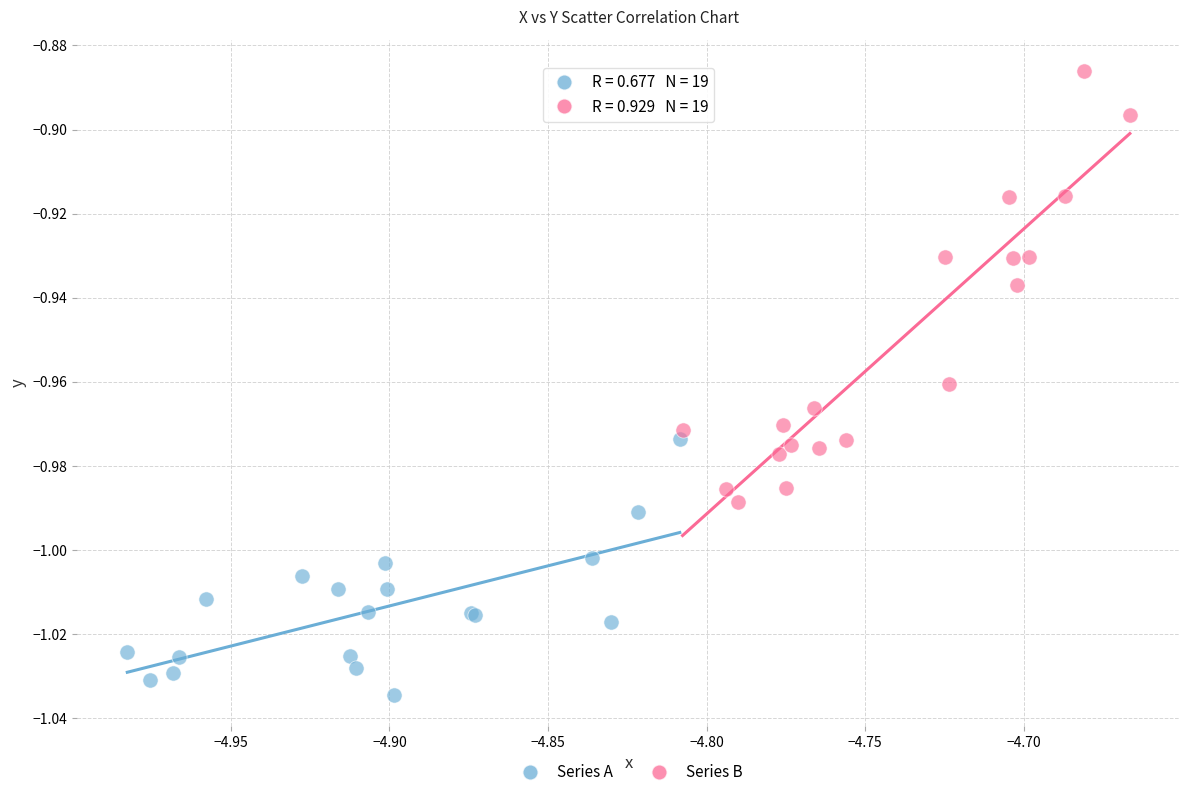

Which series reaches the maximum Y coordinate?

Series B